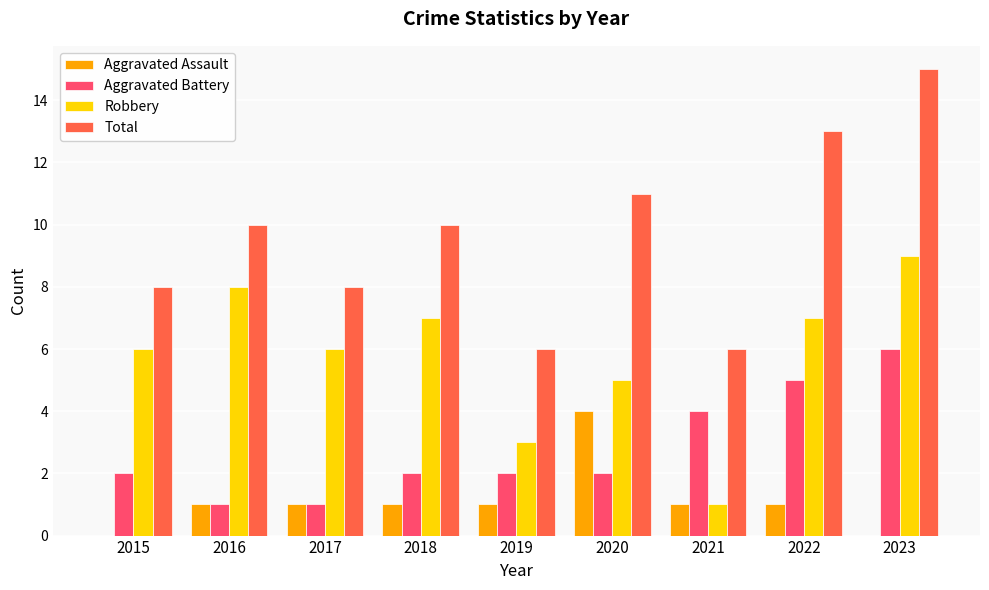

What is the sum of all Aggravated Assault values?

10